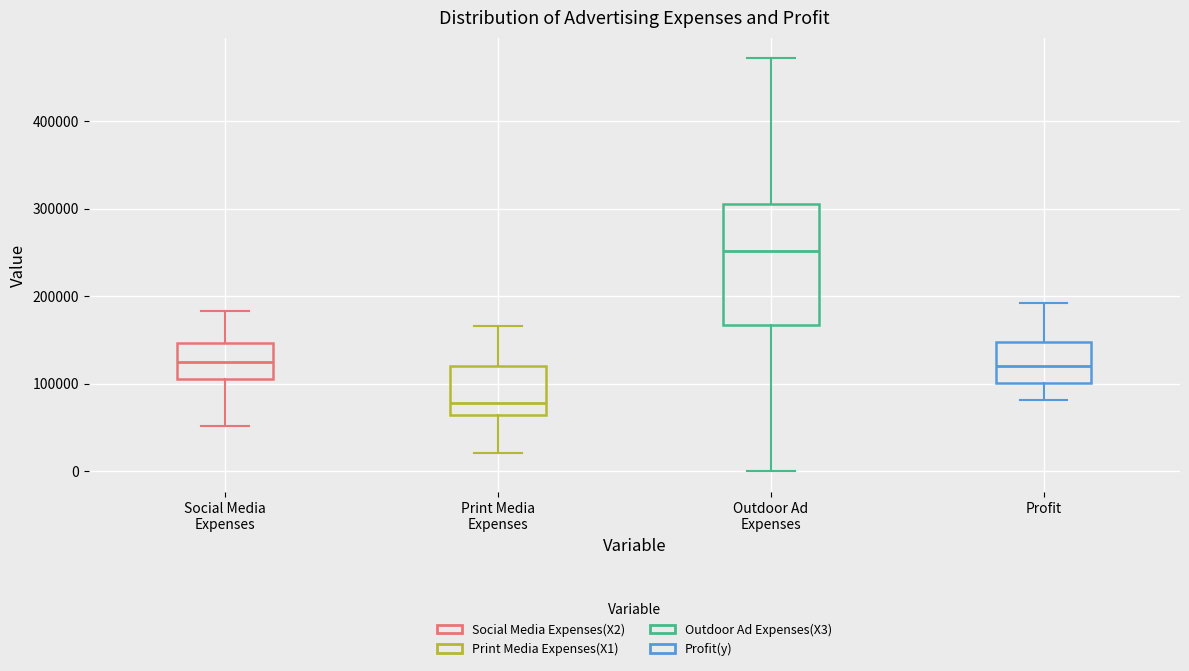

Reading left to right, read every box against the y-axis: the position of its median line, the range the box covers, and the ends of its whiskers. The values are not printed on the chart, so give them approximately, as read against the axis.

Social Media Expenses: median 120000, box 110000 to 150000, whiskers 50000 to 180000
Print Media Expenses: median 80000, box 60000 to 120000, whiskers 20000 to 170000
Outdoor Ad Expenses: median 250000, box 170000 to 300000, whiskers 0 to 470000
Profit: median 120000, box 100000 to 150000, whiskers 80000 to 190000